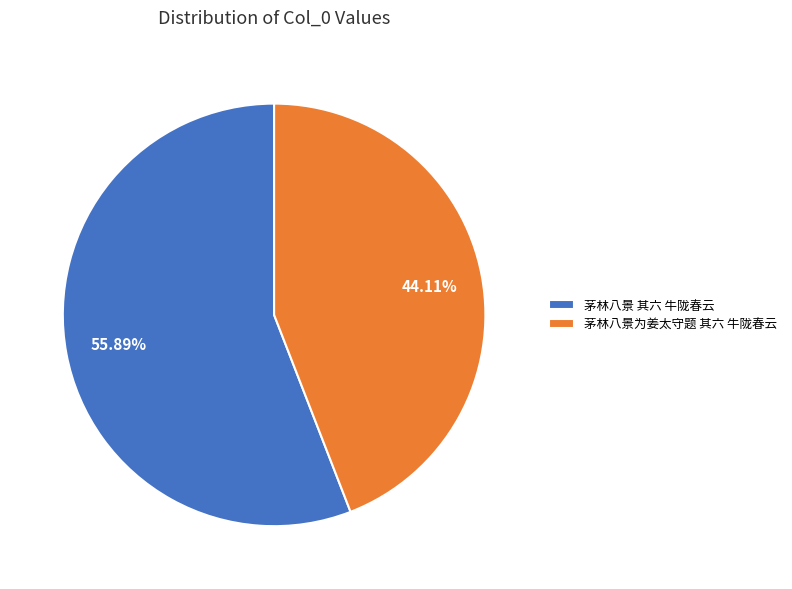

To the nearest percent, what portion does 茅林八景为姜太守题 其六 牛陇春云 represent?

44%